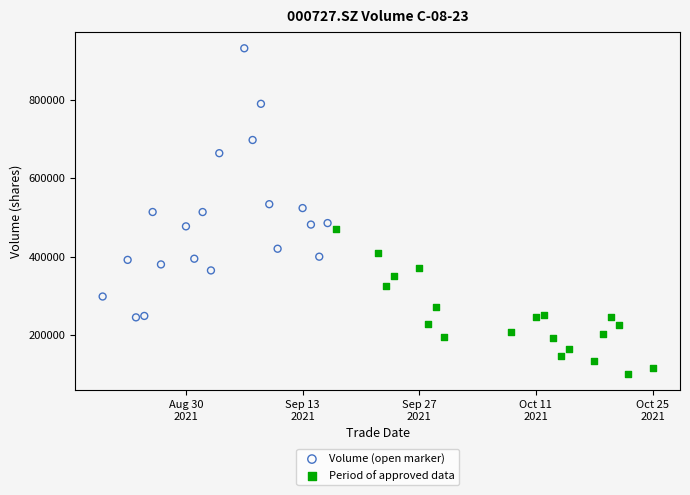

Which series has the widest spread of Y values?

Volume (open marker)